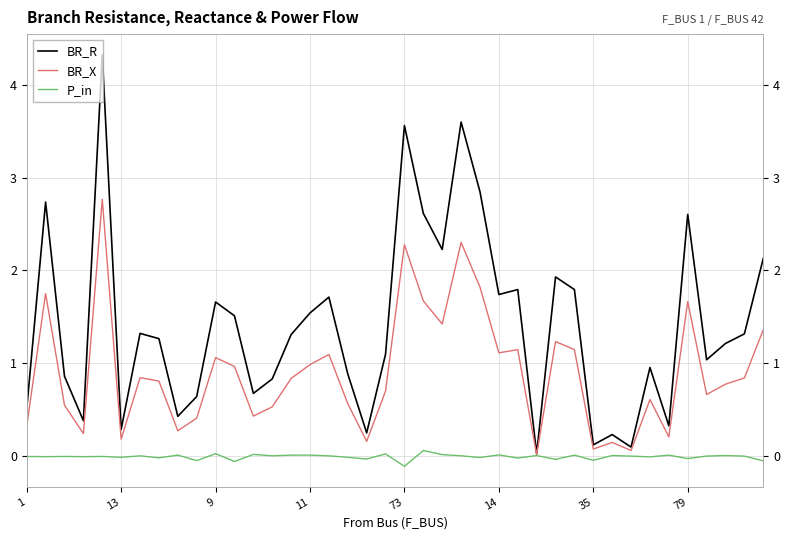

What is the smallest value displayed?

-0.1